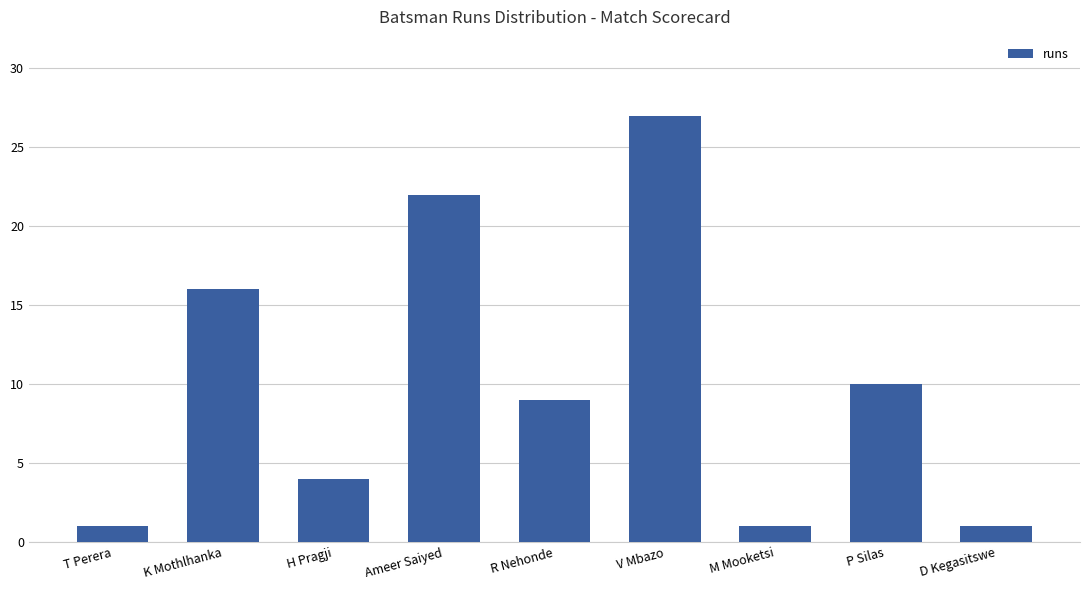

Are the bars grouped side by side (vs. stacked)?

No